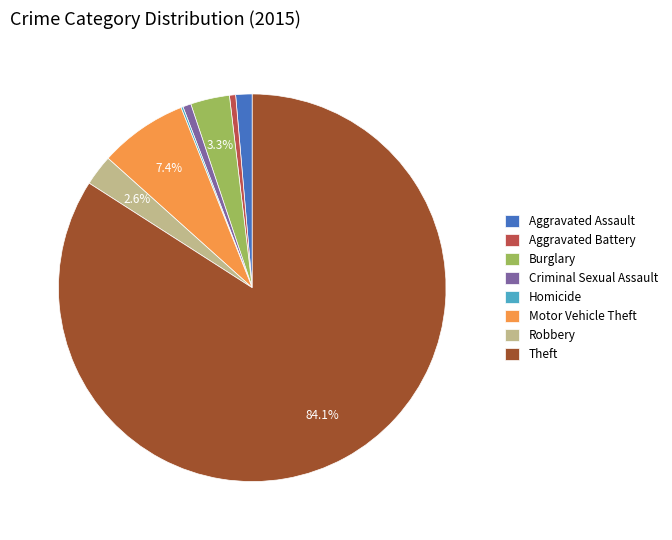

Which slice is the largest?

Theft